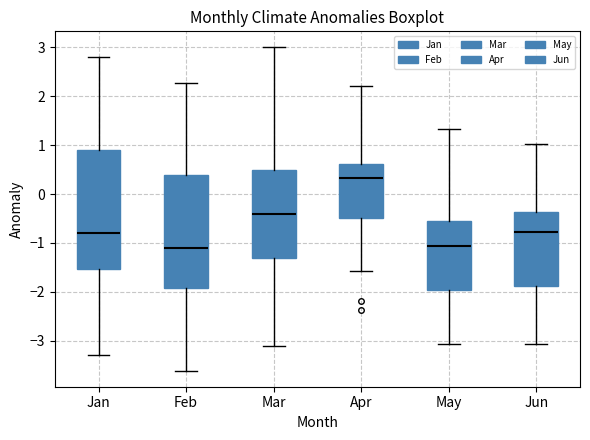

Which box has the highest median line?

Apr